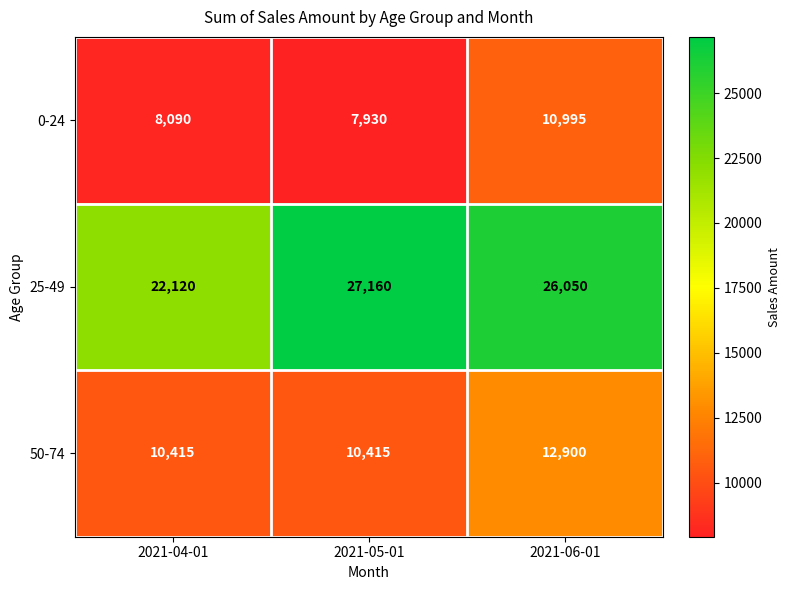

Reading left to right, list all the values displayed in this chart.

0-24: 8090	7930	10995
25-49: 22120	27160	26050
50-74: 10415	10415	12900